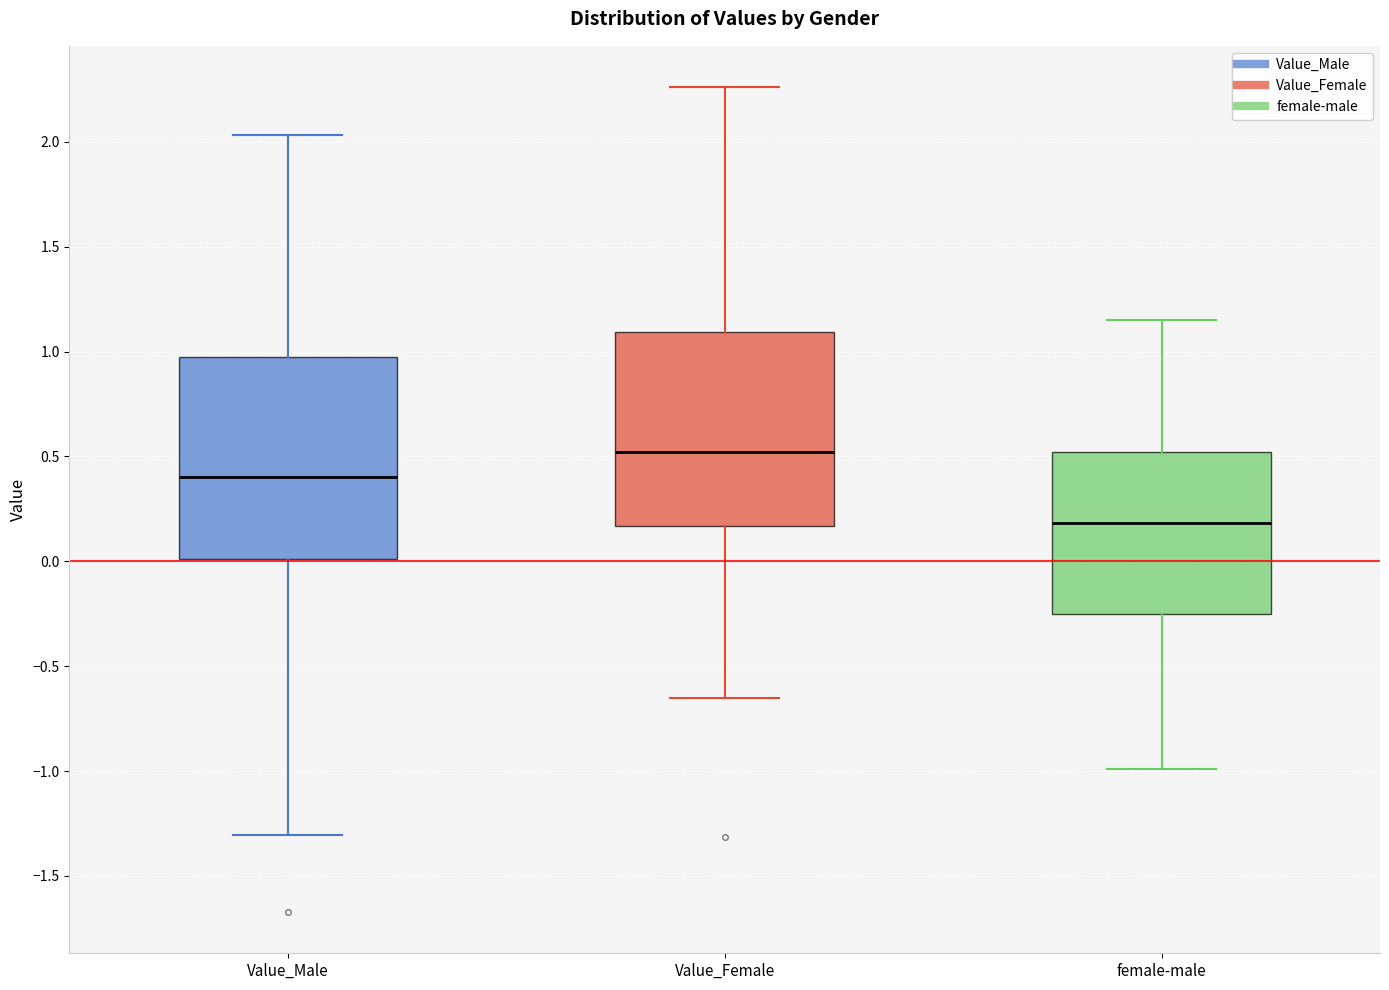

Which box has the highest median line?

Value_Female